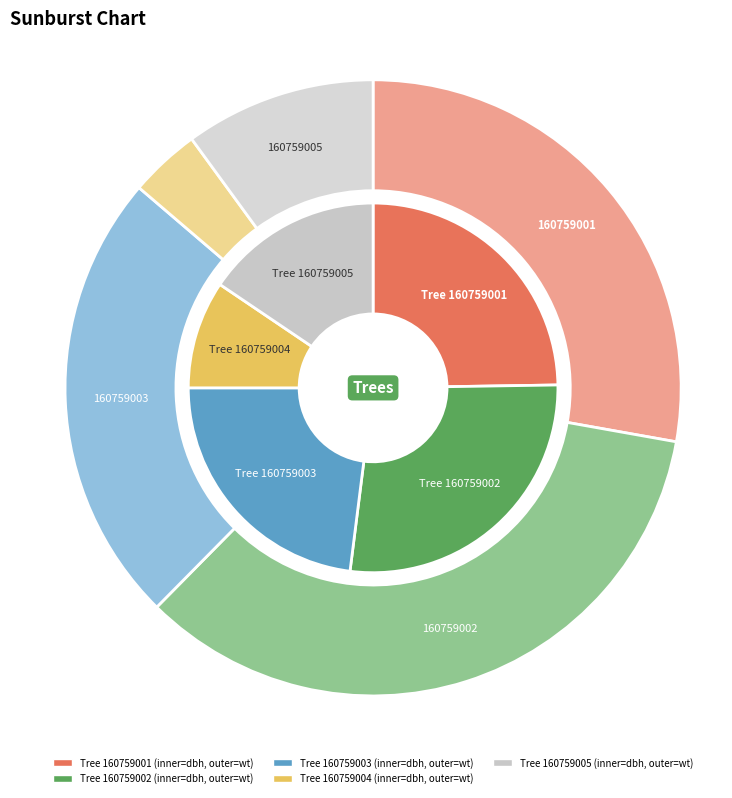

What percentage is NOT represented by dbh?

75.2%